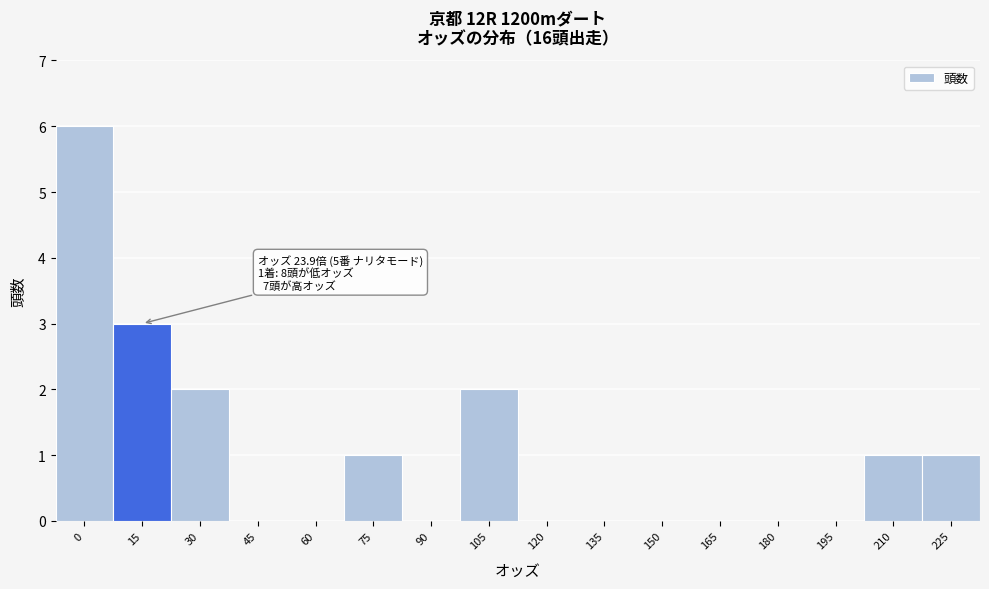

Reading left to right, what are all the values shown in this chart?

0=6	15=3	30=2	45=0	60=0	75=1	90=0	105=2	120=0	135=0	150=0	165=0	180=0	195=0	210=1	225=1